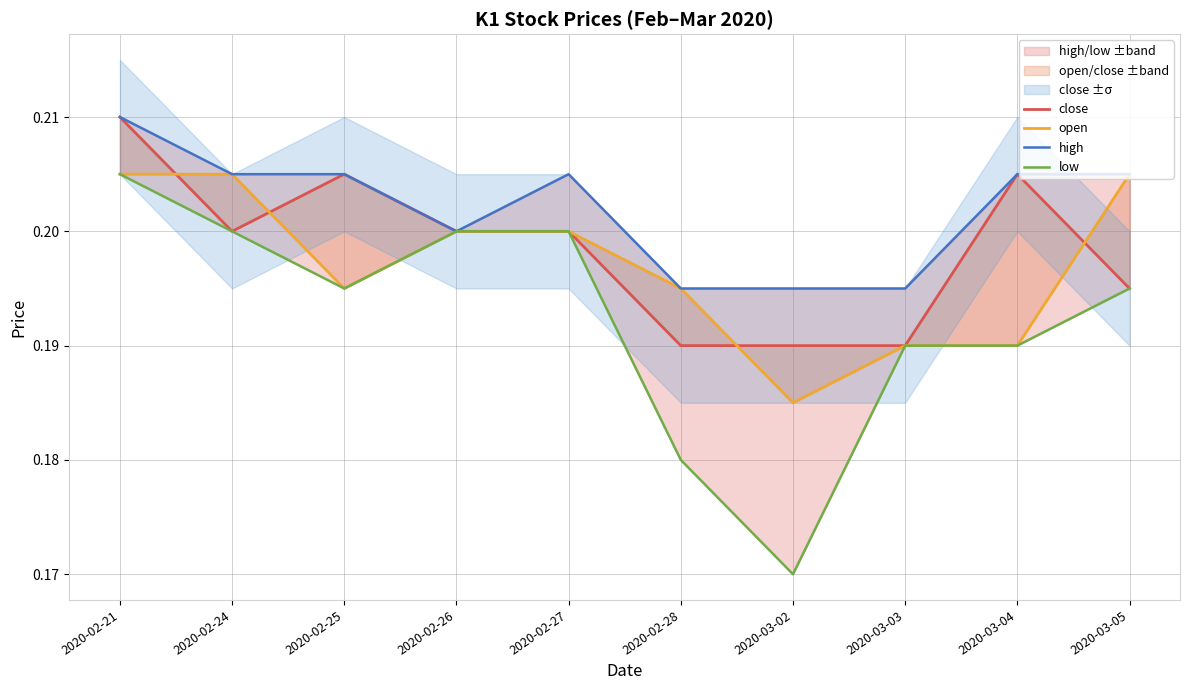

Between 2020-03-05 and 2020-02-25, which is larger?

2020-02-25